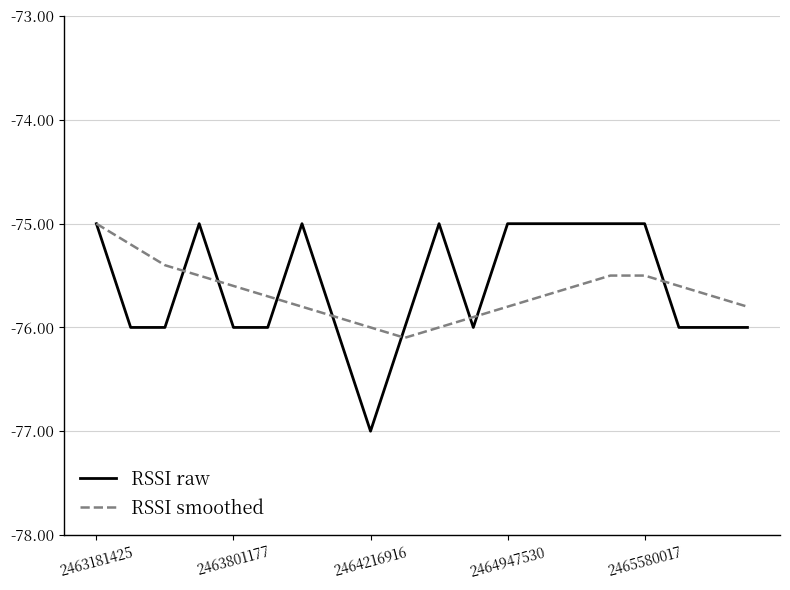

What is the greatest value displayed?

-75.0